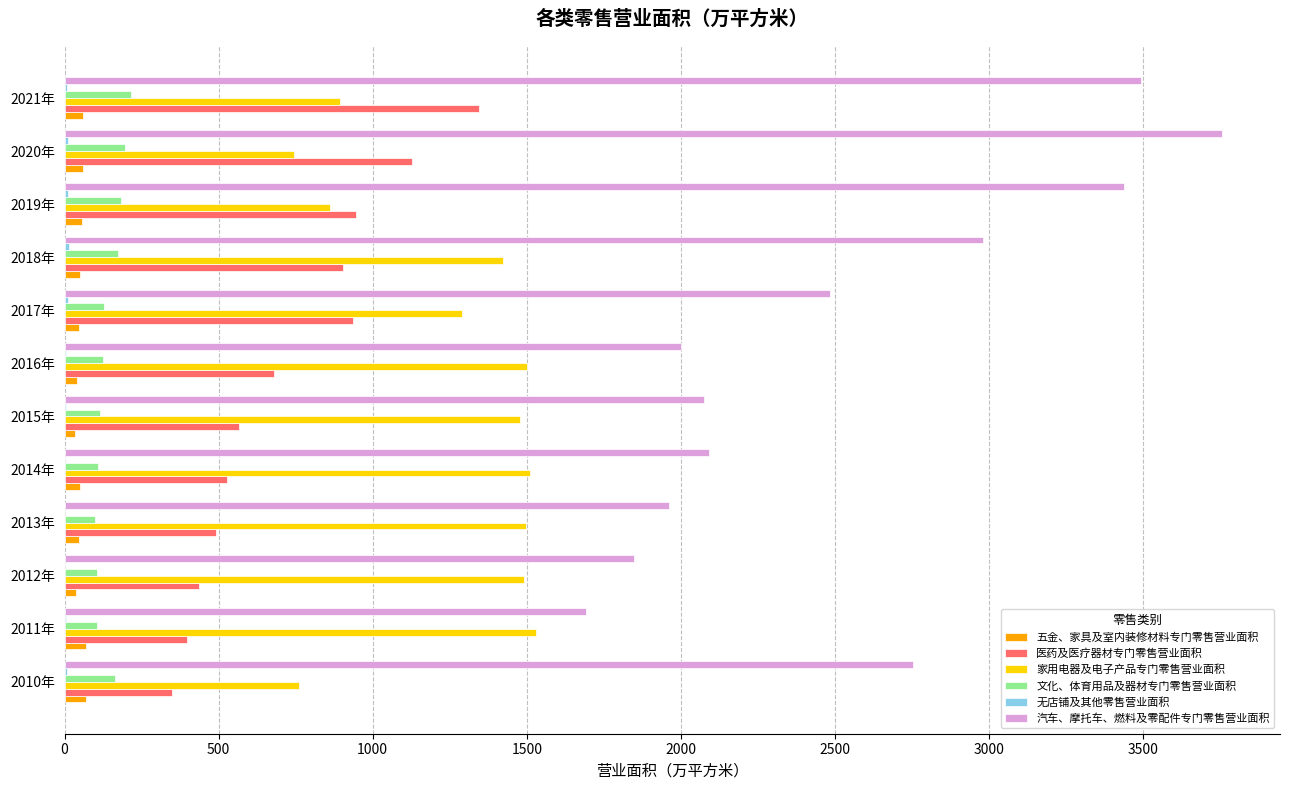

What is the greatest value displayed?

3756.4